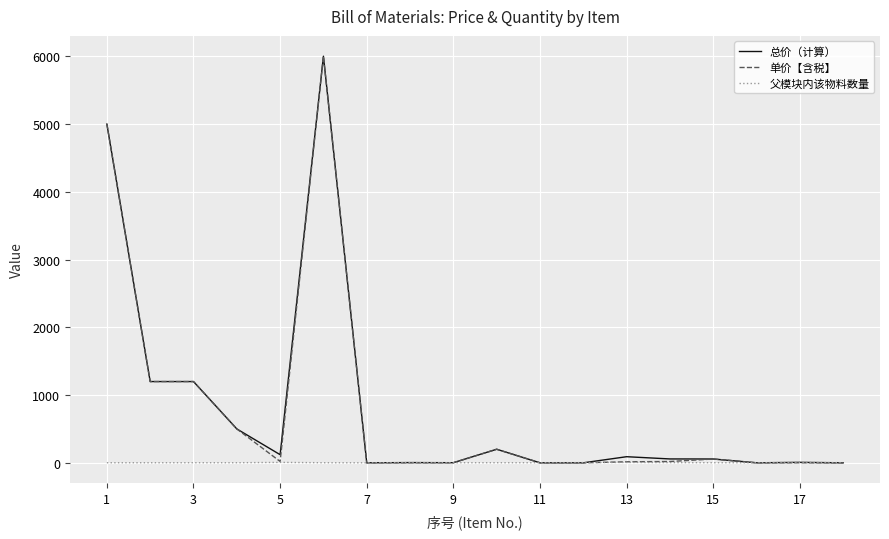

Does the chart display data point markers on the line(s)?

No